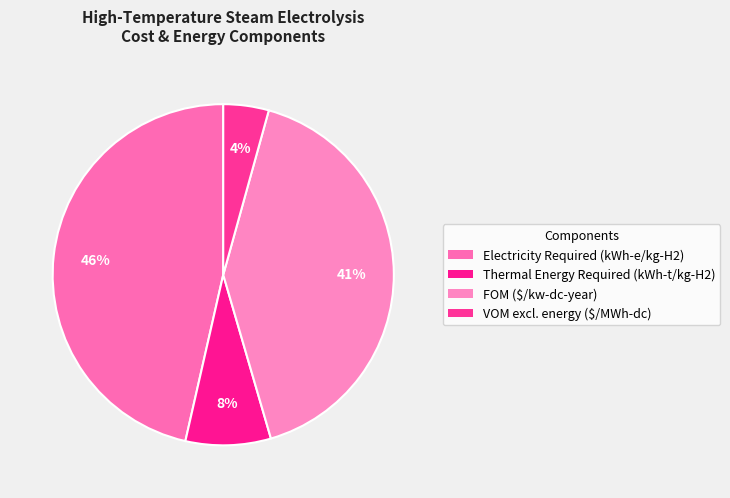

What percentage do Thermal Energy Required (kWh-t/kg-H2) and Electricity Required (kWh-e/kg-H2) together represent?

54.5%